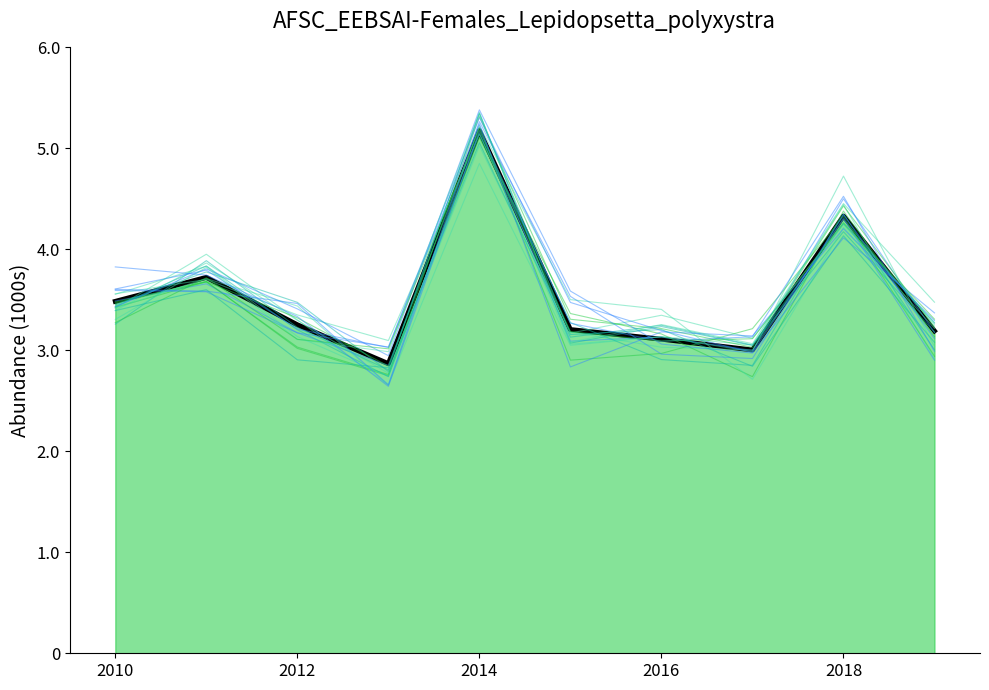

What is the minimum value shown in the chart?

2.9